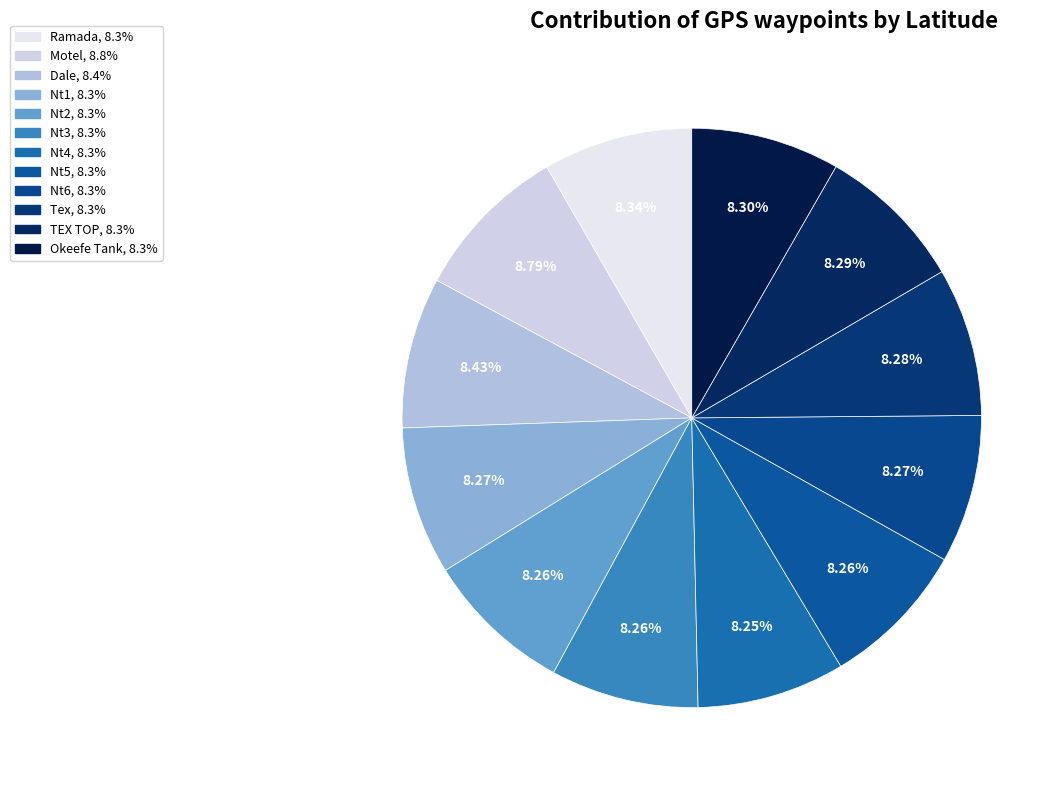

True or false: Dale accounts for 19% of the total.

False